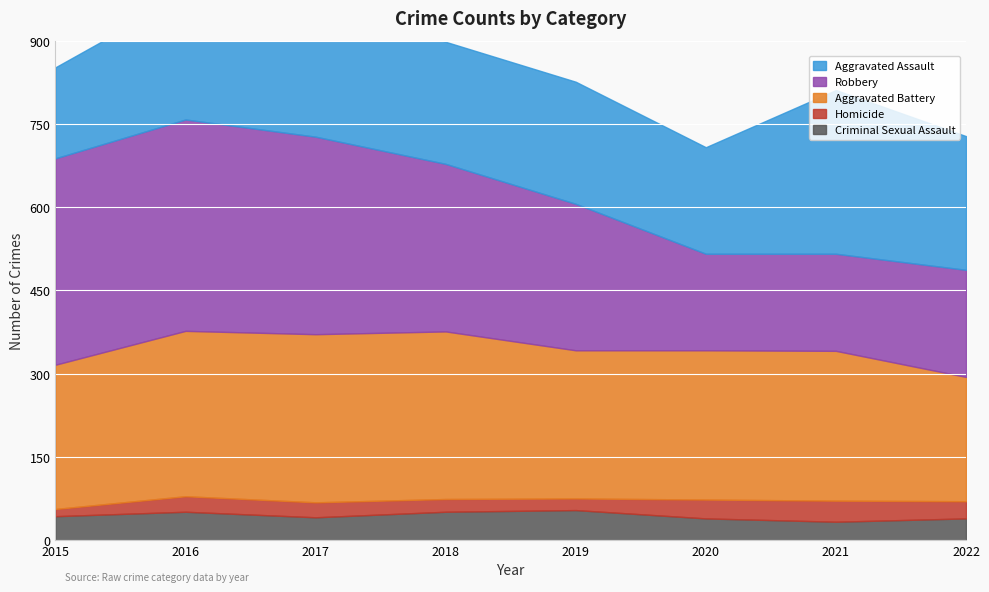

Between 2017 and 2019, which is larger?

2019